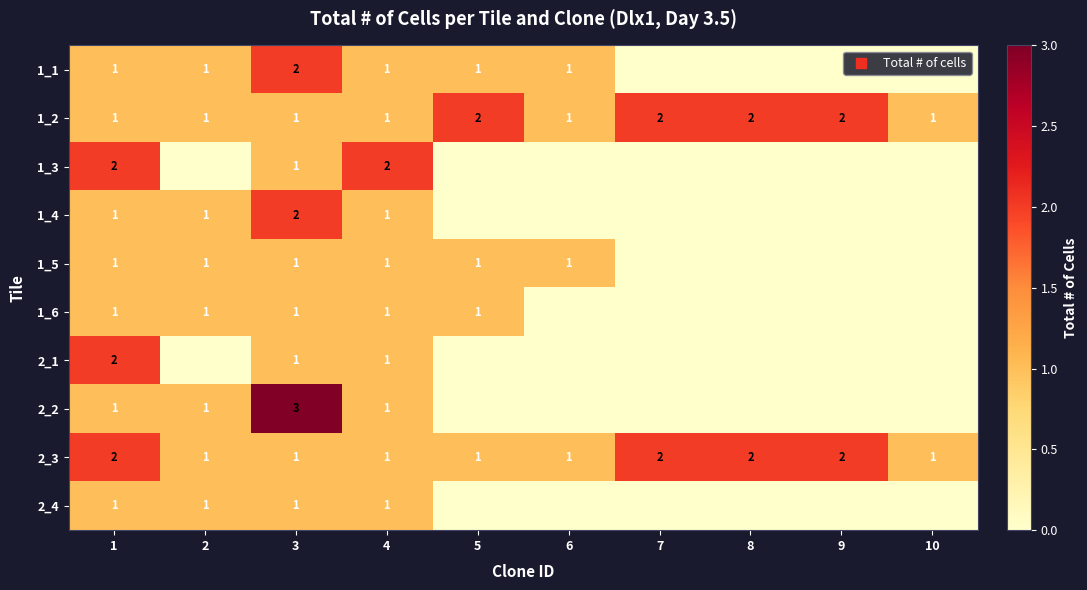

Which series changed the most between 3 and 4?

2_2